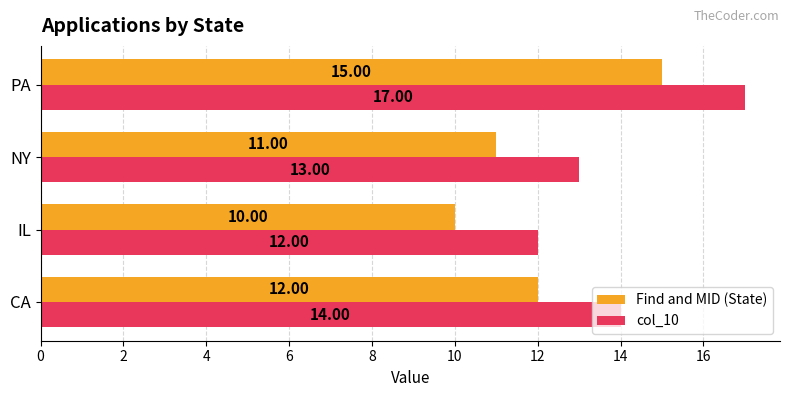

Which category has the highest value in the col_10 series?

PA